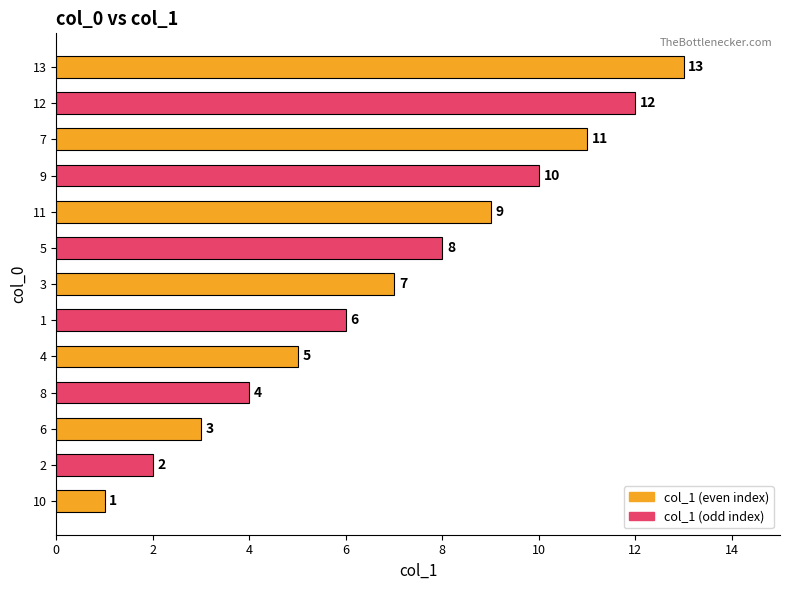

Rank the categories by value from lowest to highest.

10, 2, 6, 8, 4, 1, 3, 5, 11, 9, 7, 12, 13